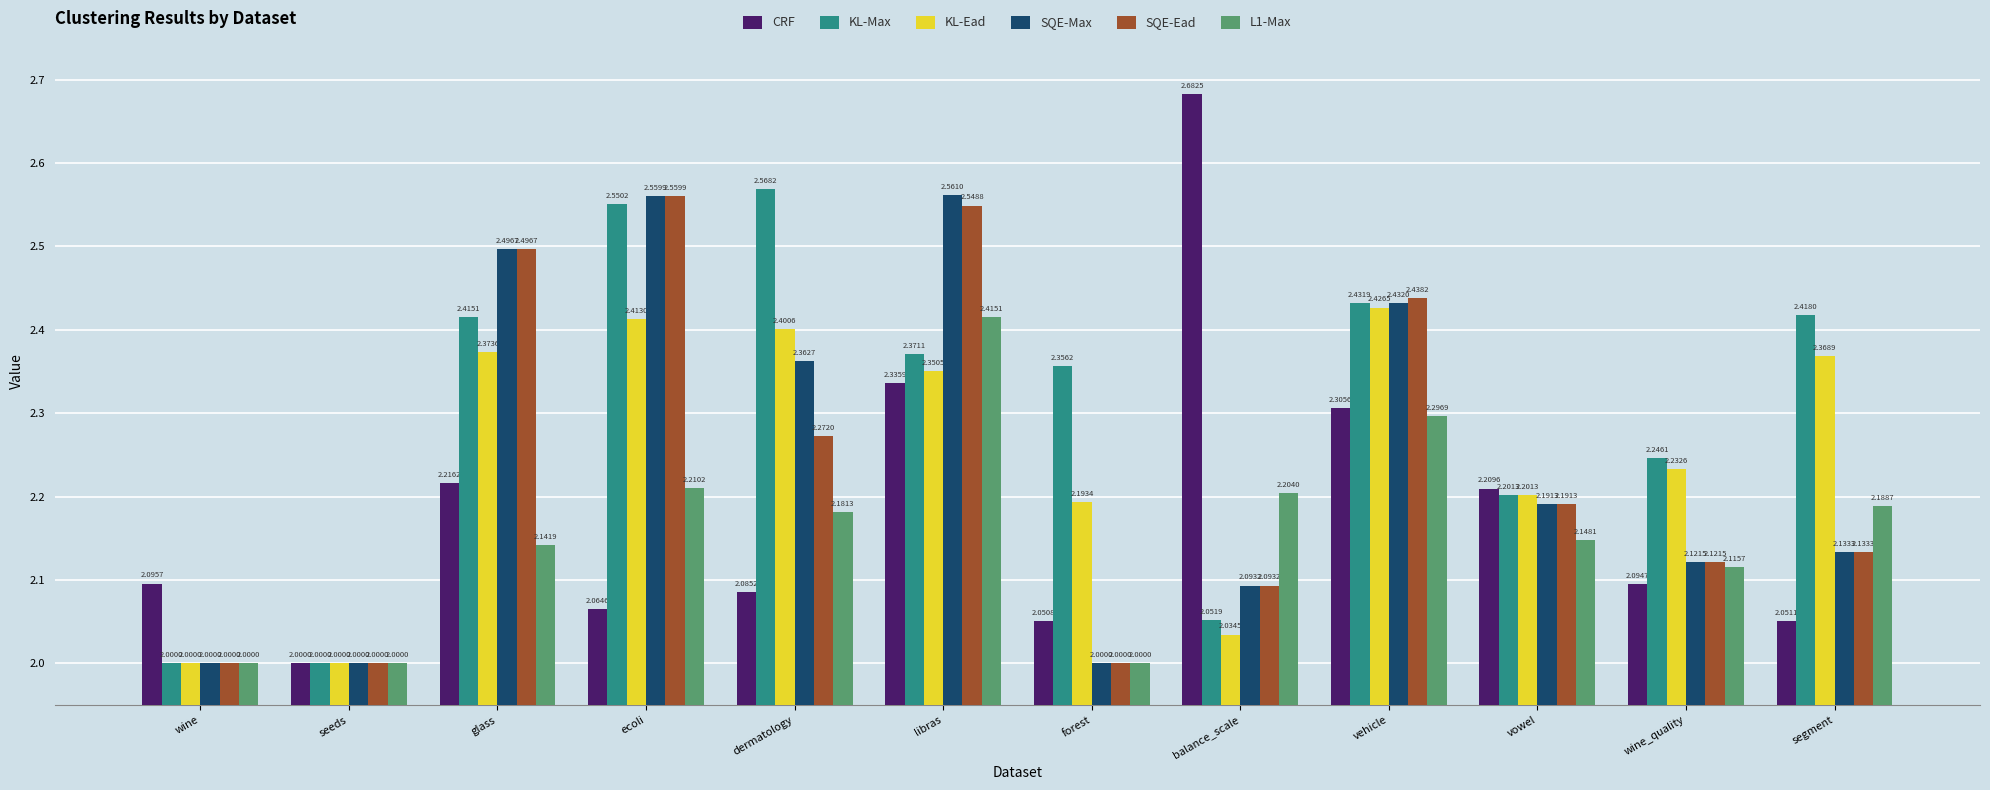

What are all the series names shown in the legend?

CRF, KL-Max, KL-Ead, SQE-Max, SQE-Ead, L1-Max